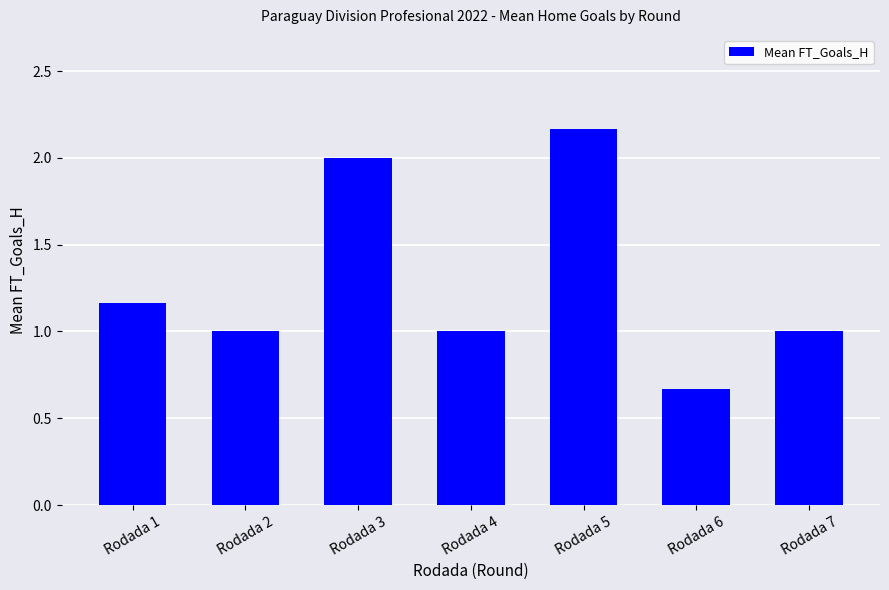

What is the change in value from Rodada 3 to Rodada 6?

-1.3